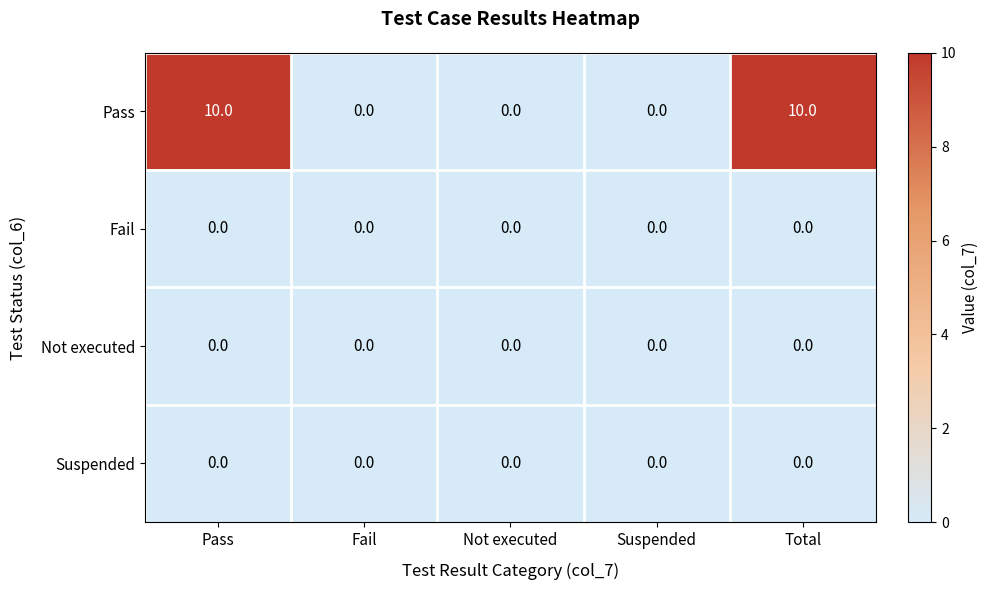

Which series changed the most between Pass and Suspended?

Pass